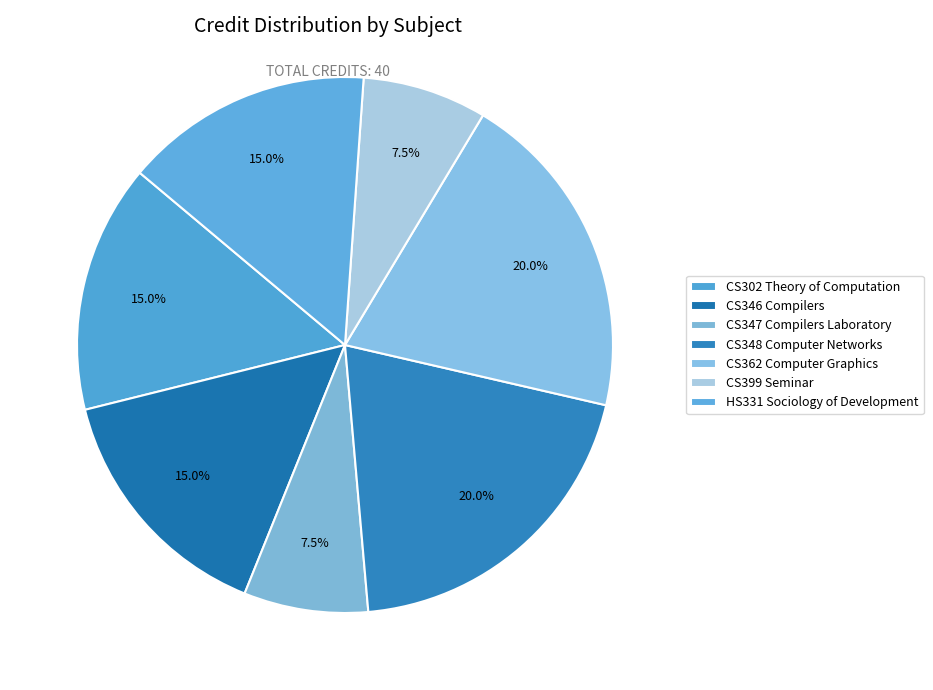

Does CS362 Computer Graphics account for over 50% of the chart?

No